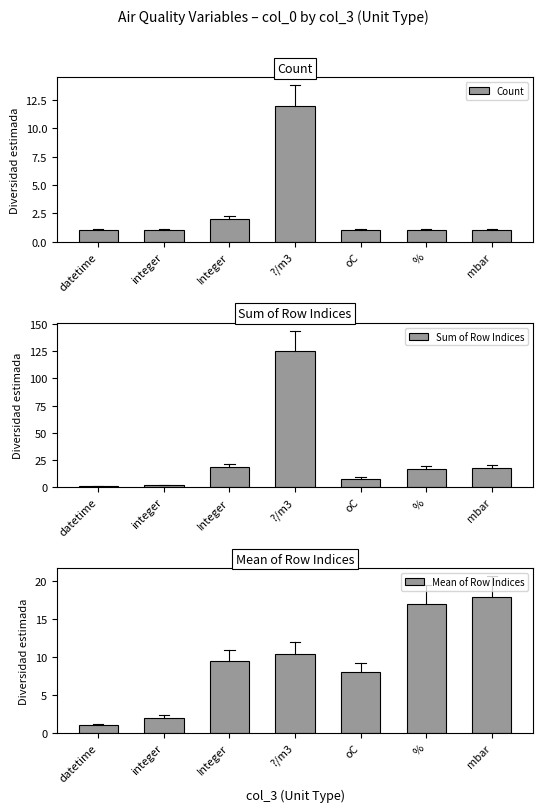

What is the spread (max minus min) of values at %?

16.0